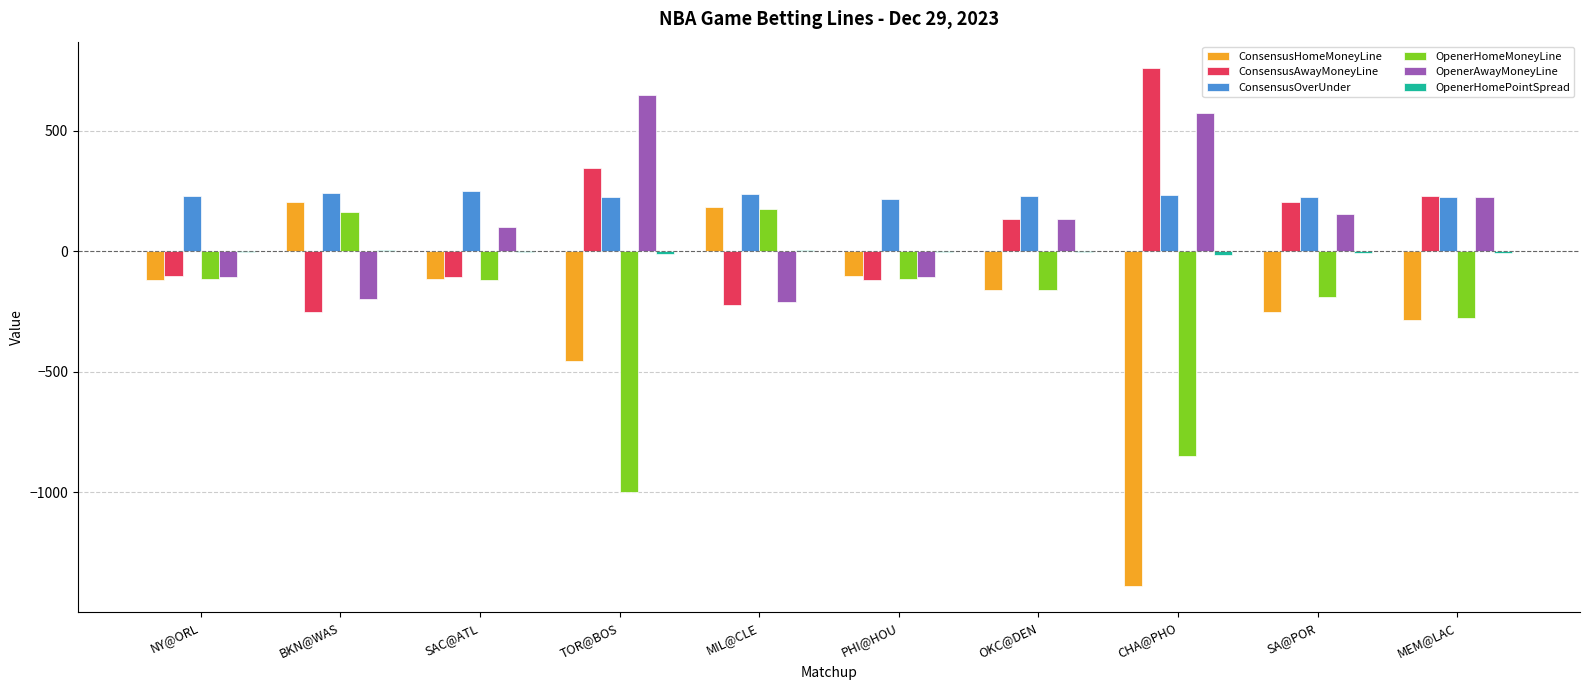

Where is ConsensusHomeMoneyLine nearest to the value -593?

TOR@BOS